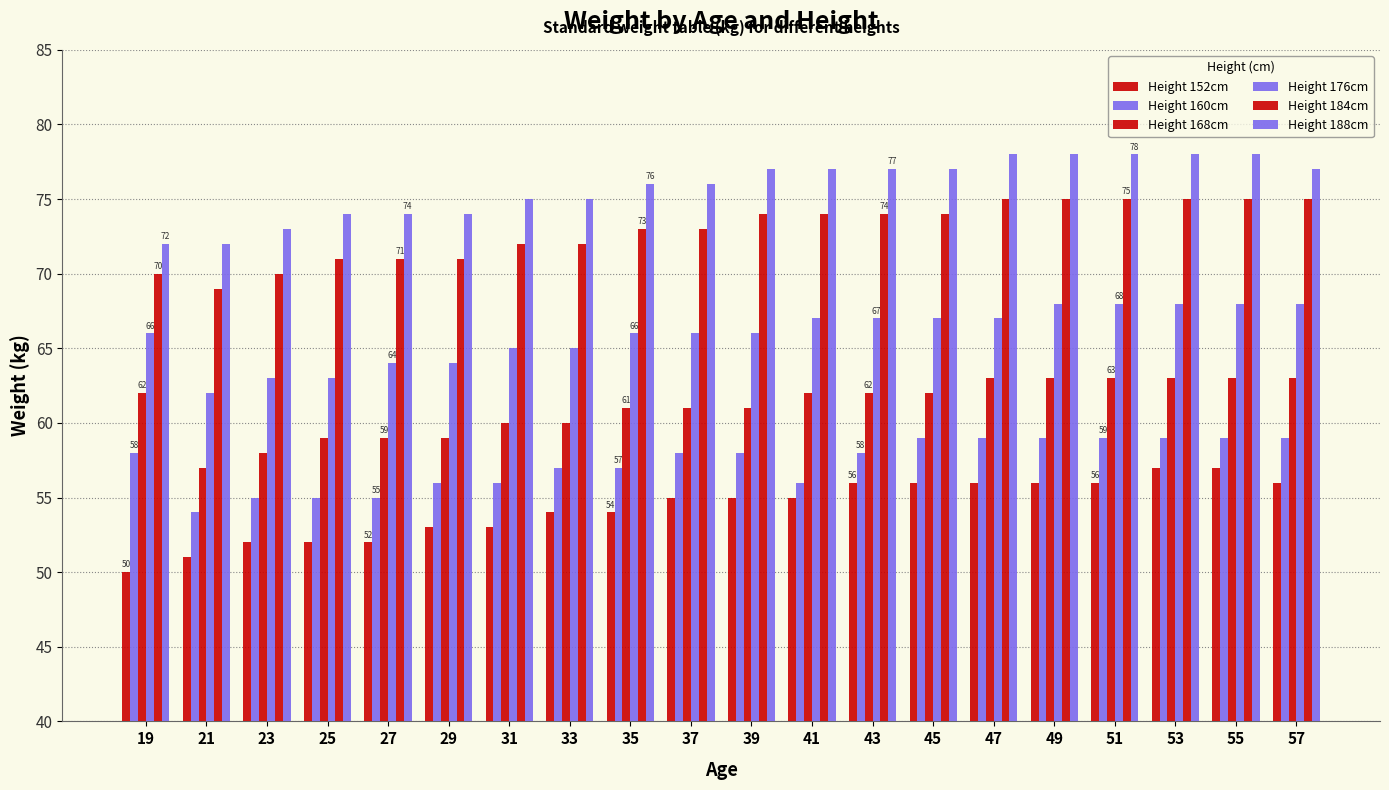

Which series changed the most between 39 and 57?

Height 168cm